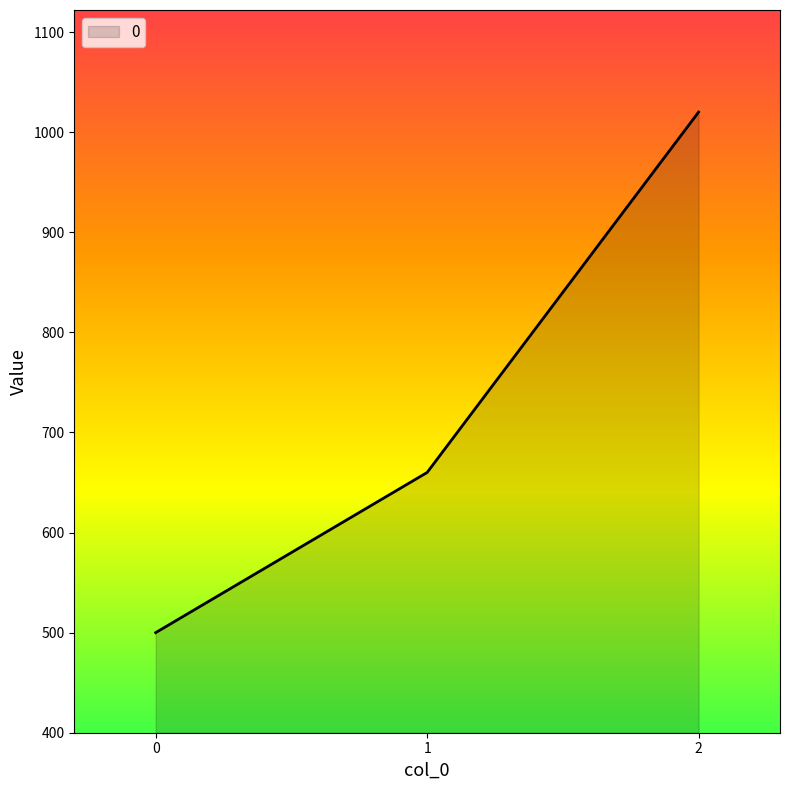

What is the change in value from 0 to 1?

+160